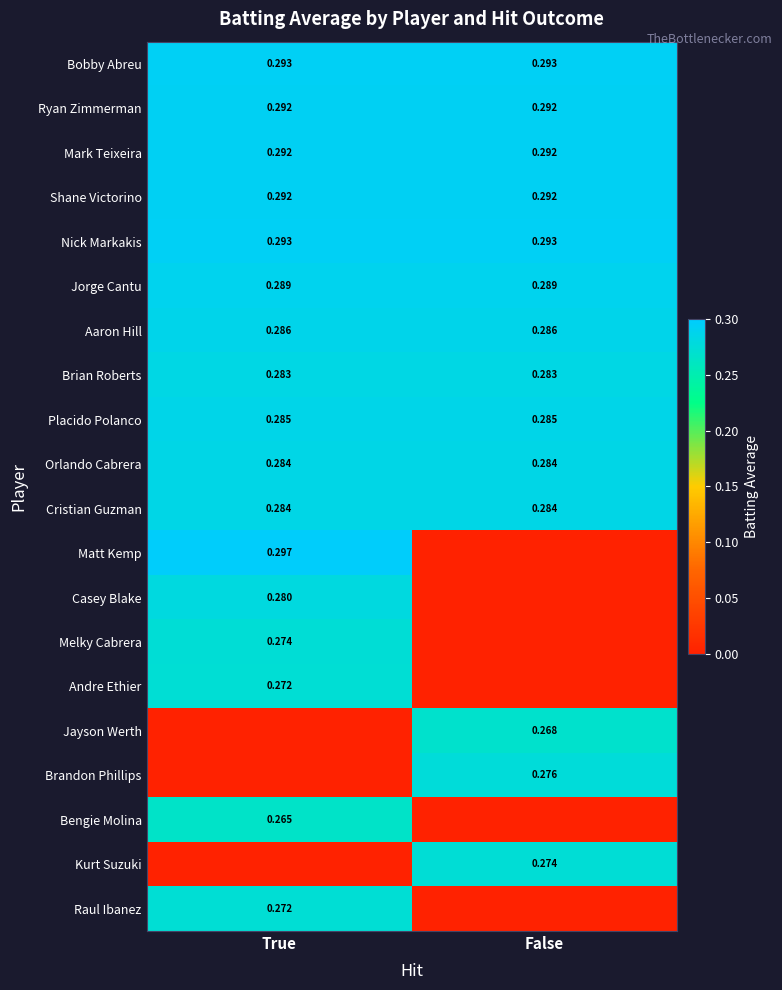

Is the value of Brian Roberts at True greater than the value of Mark Teixeira at False?

No